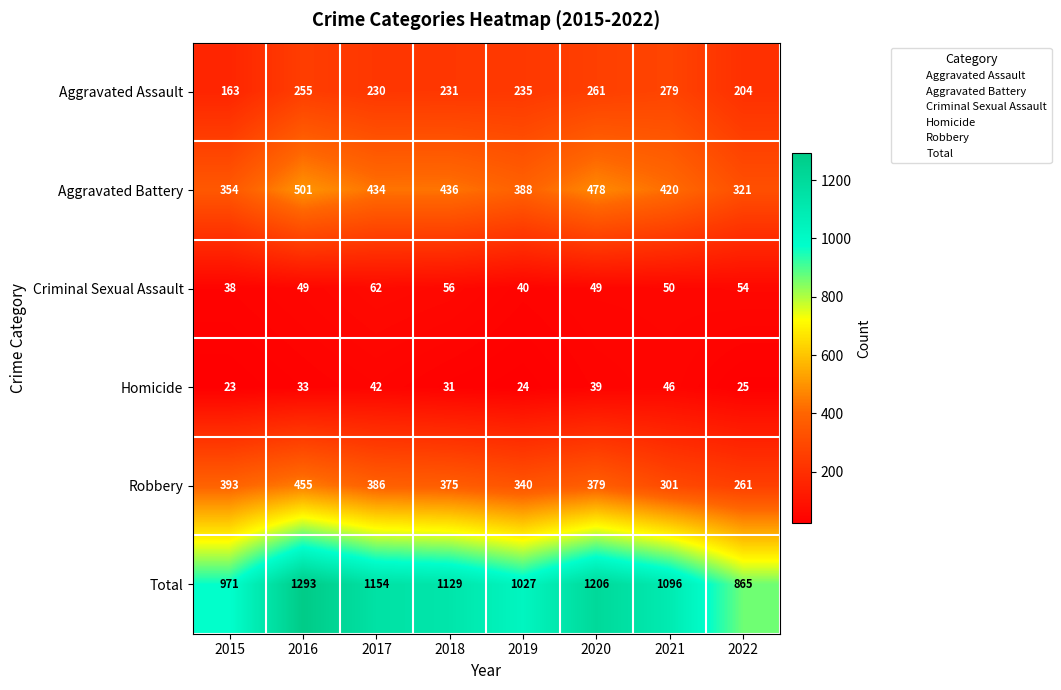

Which series has the largest total across all categories?

Total